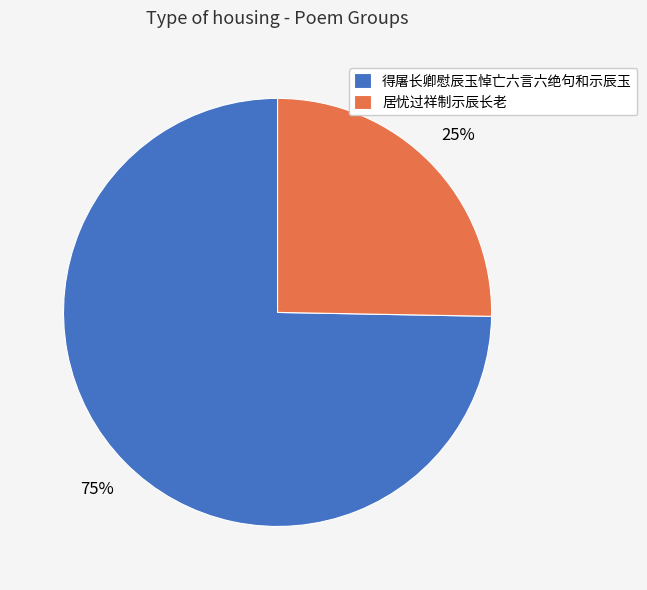

Which category has the biggest portion of the pie?

得屠长卿慰辰玉悼亡六言六绝句和示辰玉